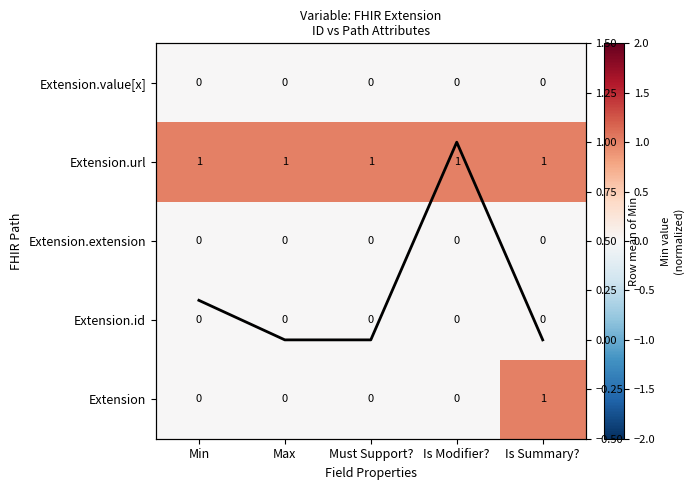

How many data points in Extension are above 0?

1